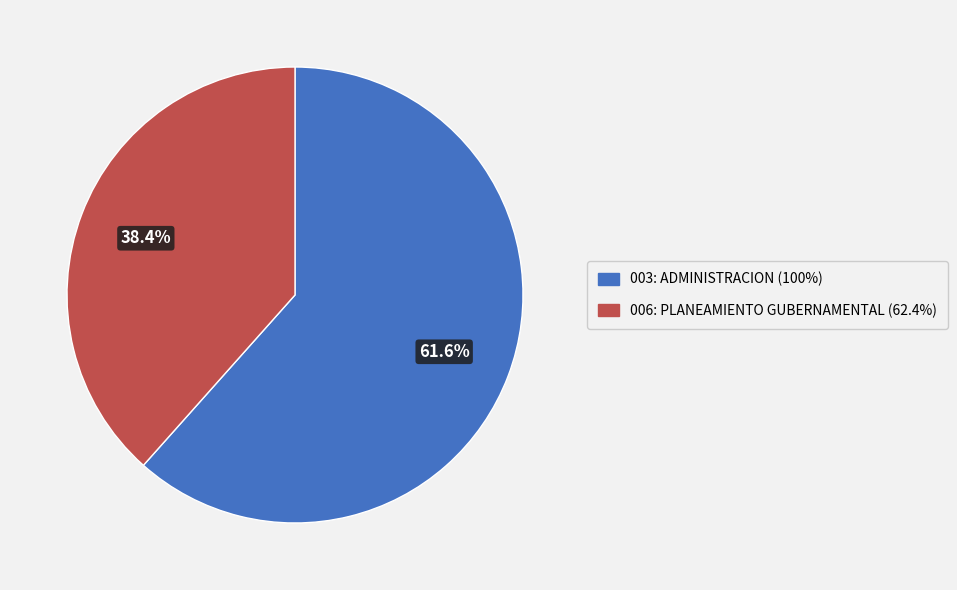

What portion of the pie excludes 003: ADMINISTRACION?

38.4%